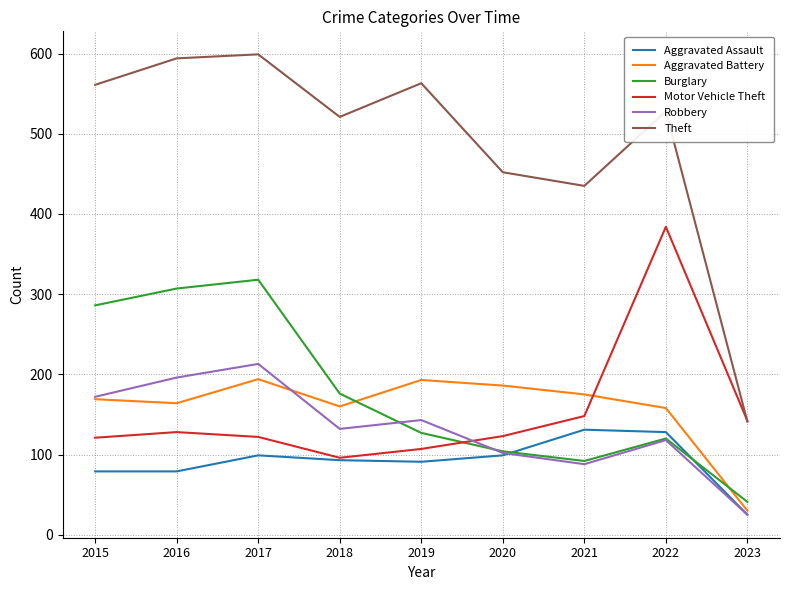

What is the total value across all series at 2021?

1069